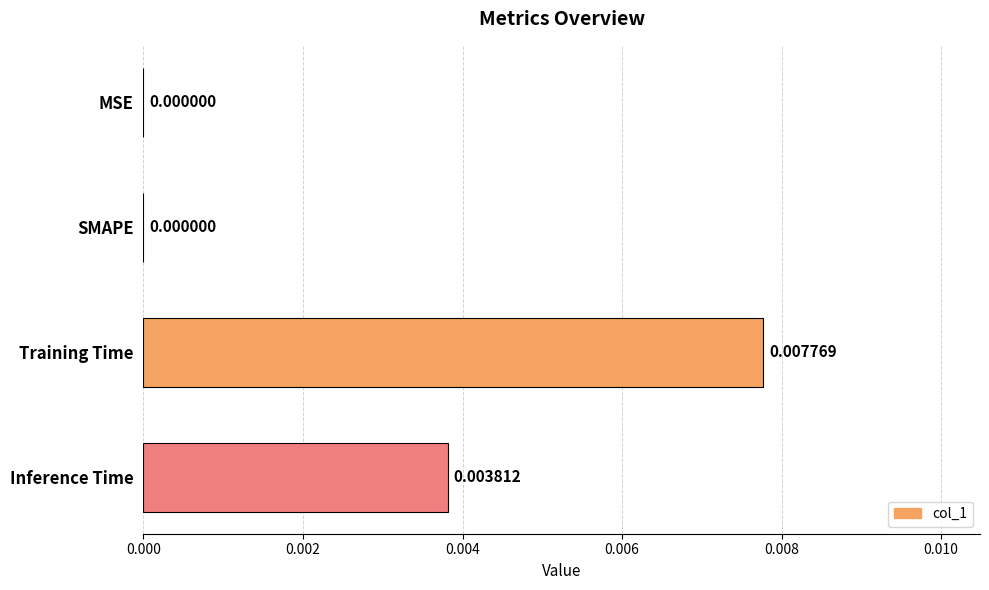

Which category has the highest value across all series?

Training Time